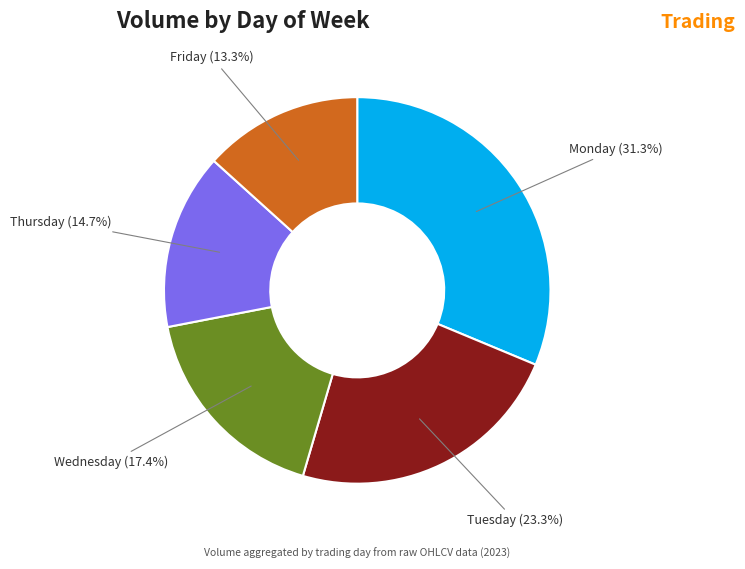

How many slices are in this pie chart?

5